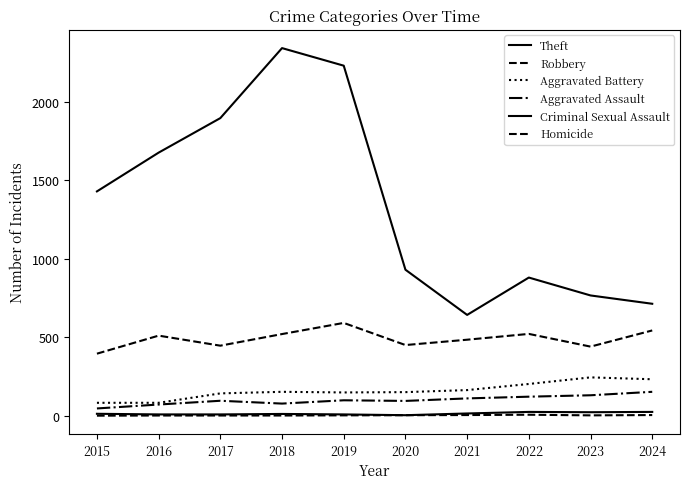

True or false: Homicide and Theft intersect in this chart.

False